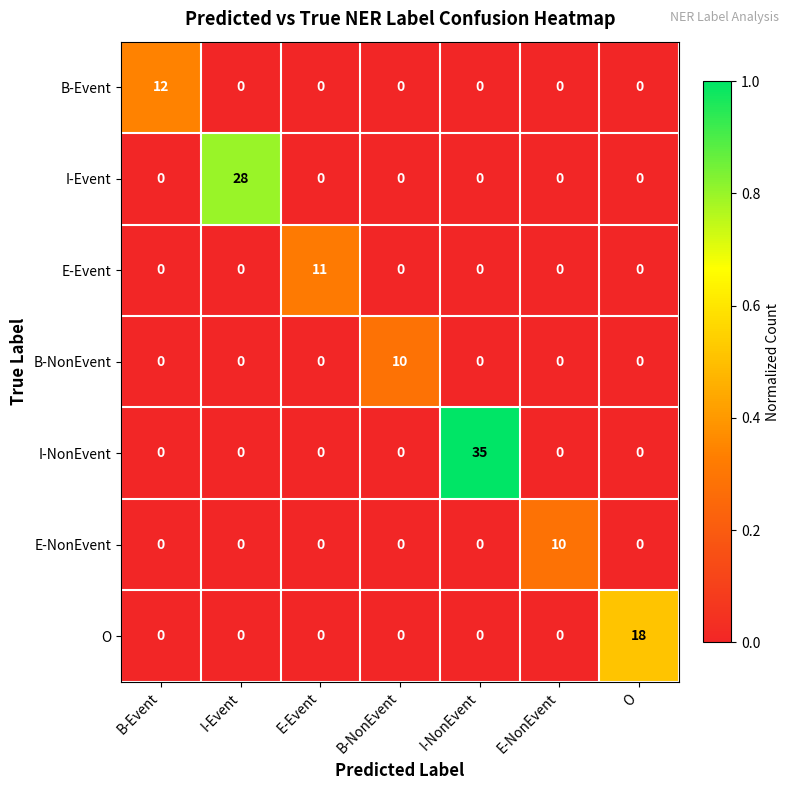

At which category is the sum across all series the highest?

I-NonEvent